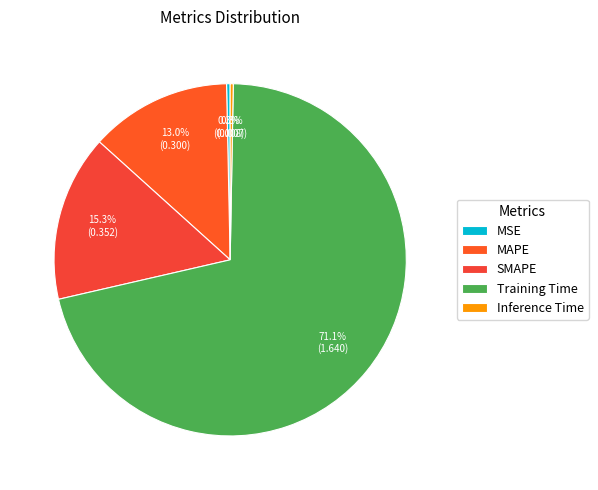

To the nearest percent, what portion does Training Time represent?

71%